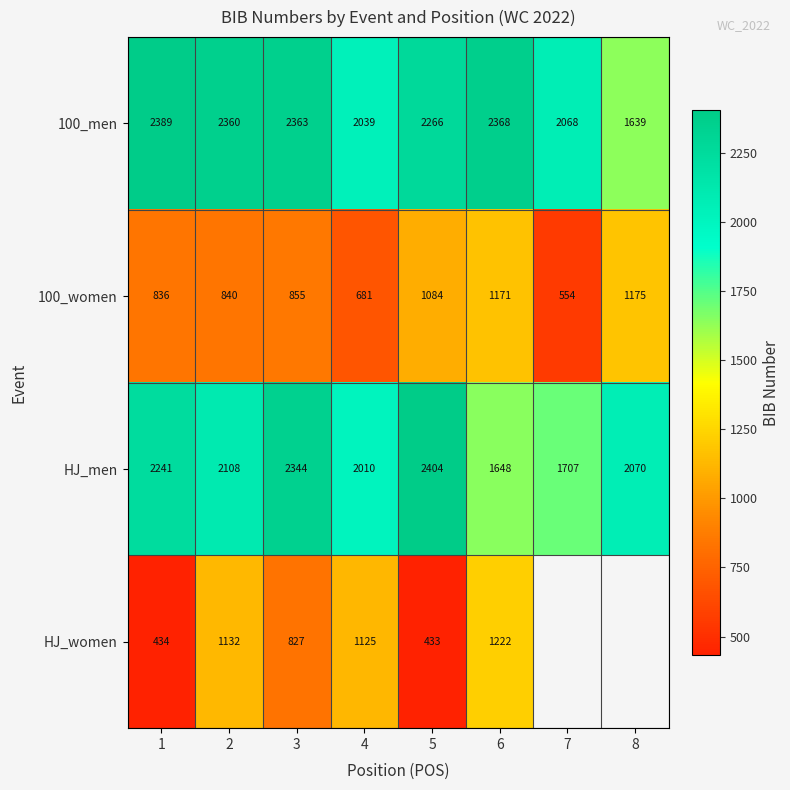

What is the difference between the maximum and minimum values in the 100_men series?

750